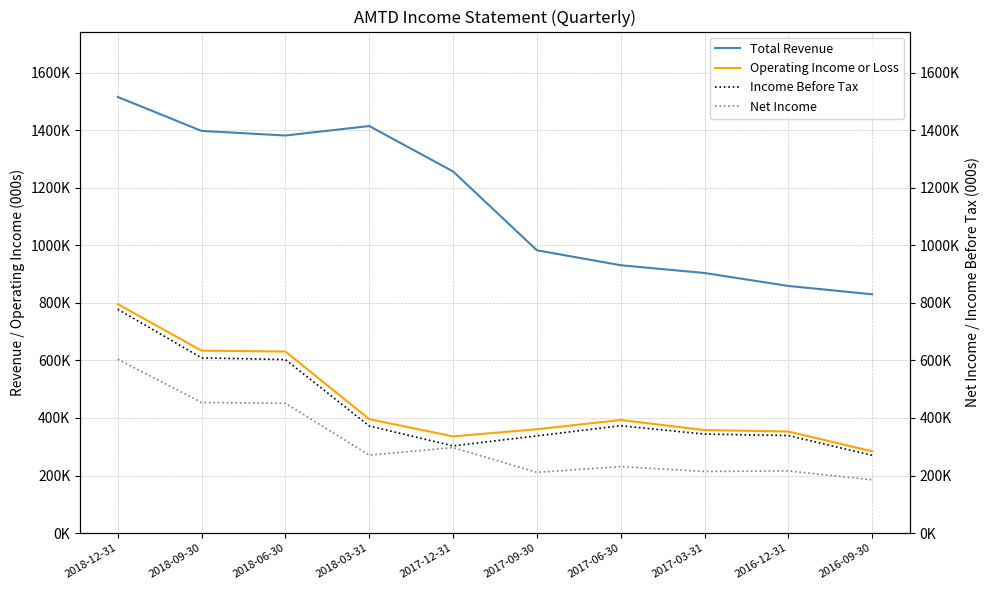

True or false: Total Revenue and Income Before Tax intersect in this chart.

False